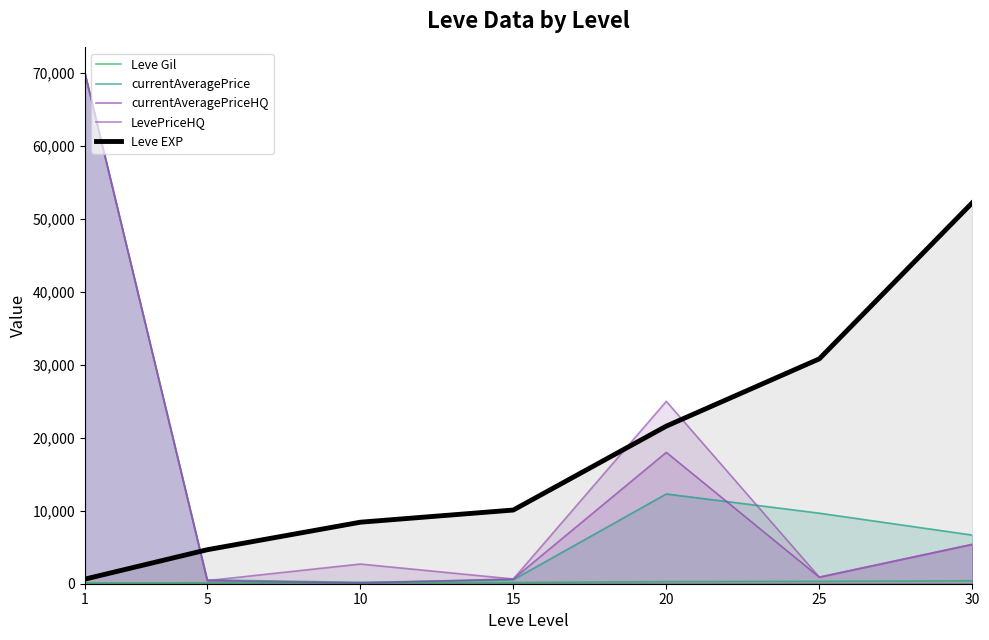

Where does the currentAveragePriceHQ series first go above 900?

1